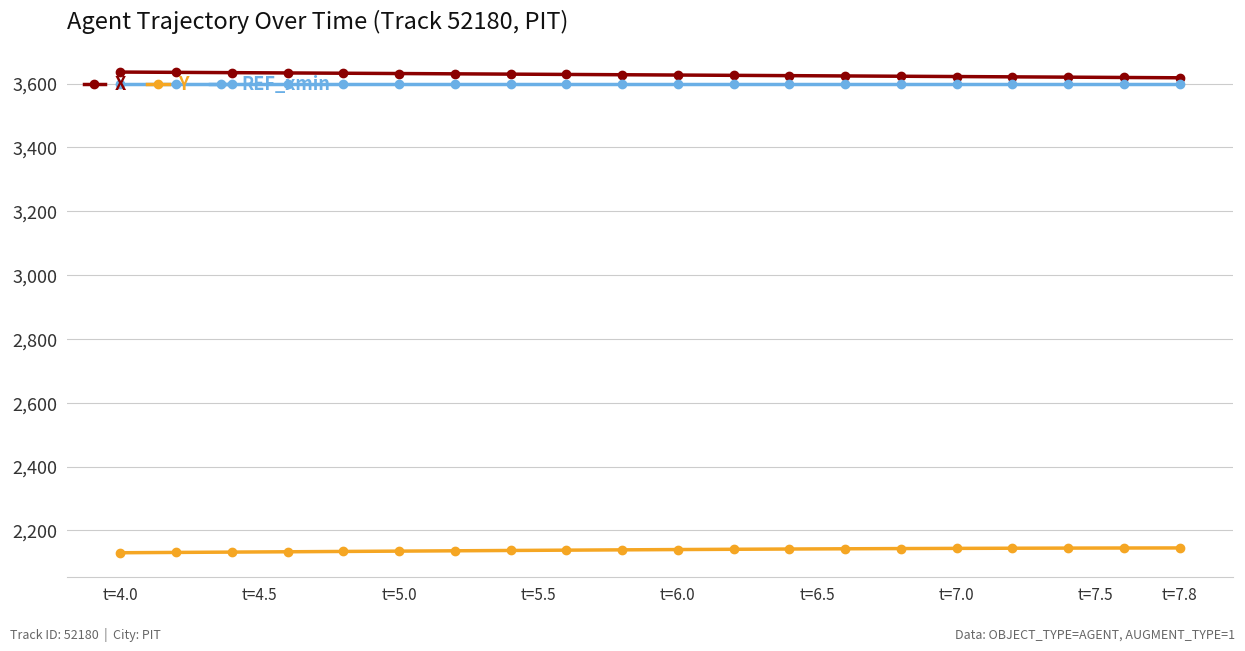

True or false: Y and REF_xmin intersect in this chart.

False